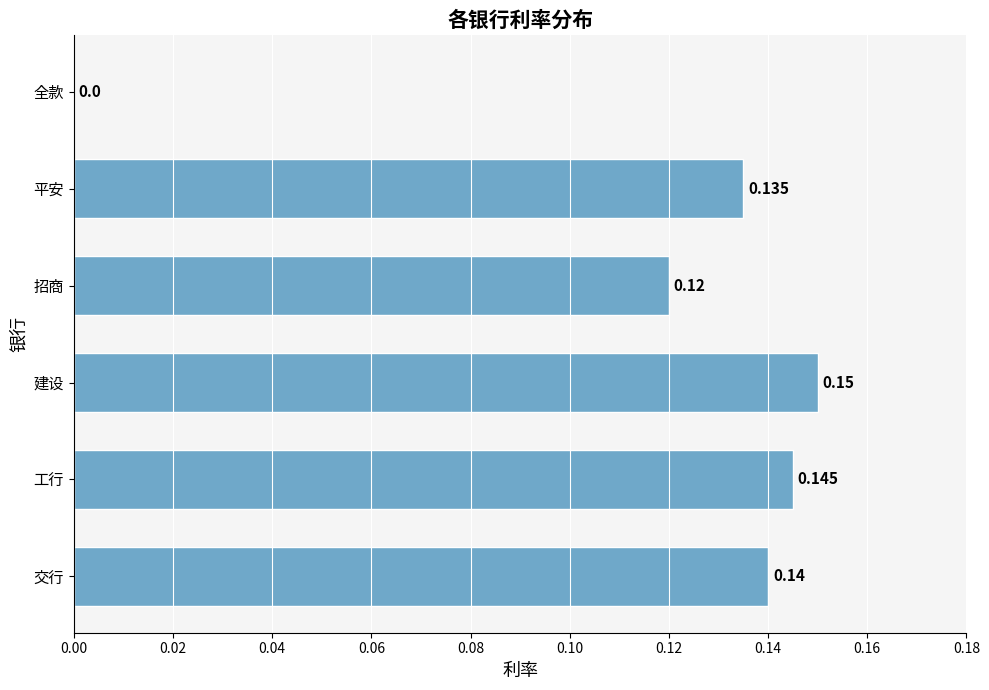

Between 交行 and 工行, which is larger?

工行